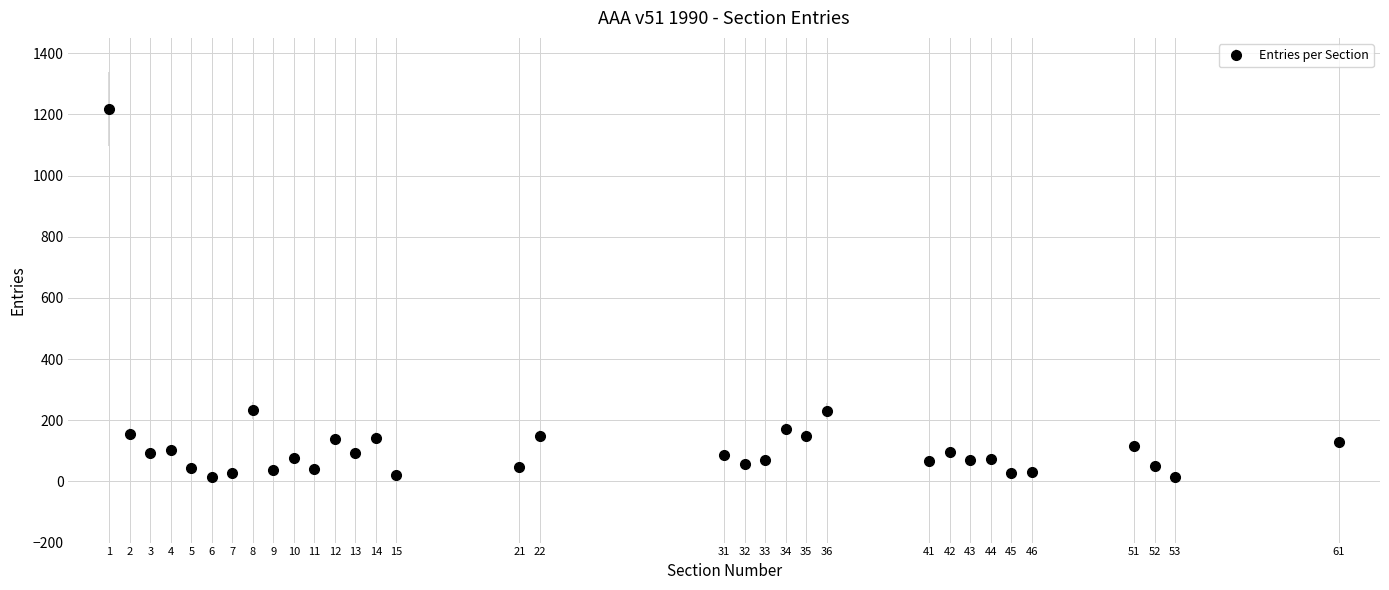

What is the greatest value displayed?

1218